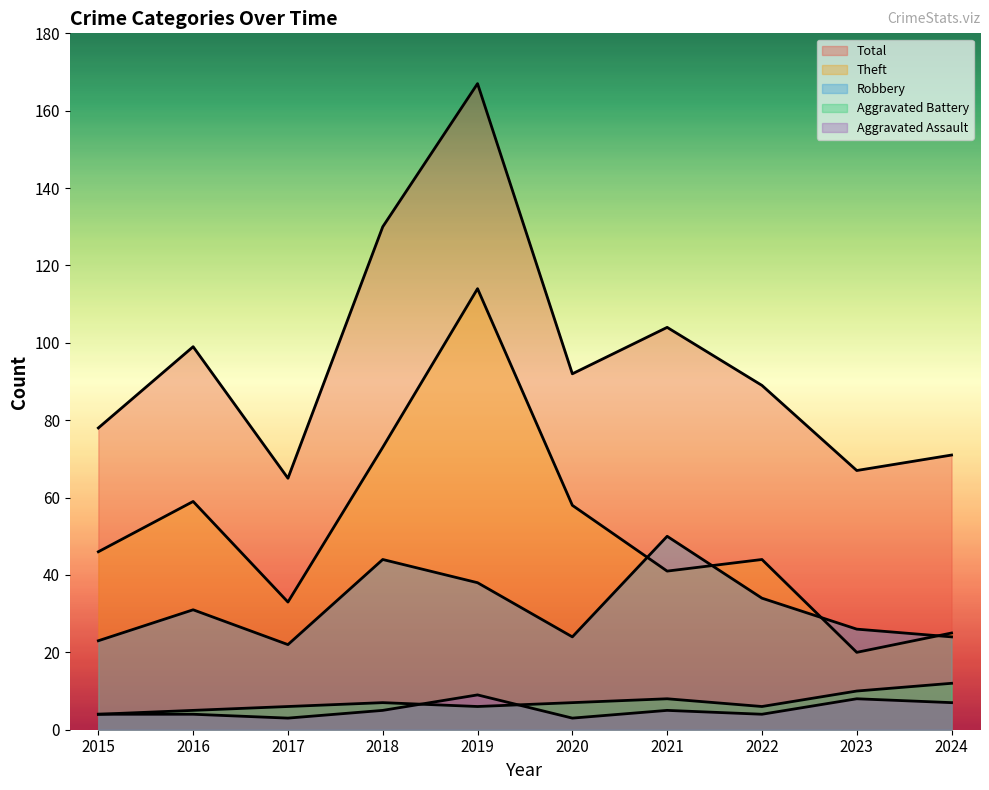

True or false: Robbery and Aggravated Battery intersect in this chart.

False